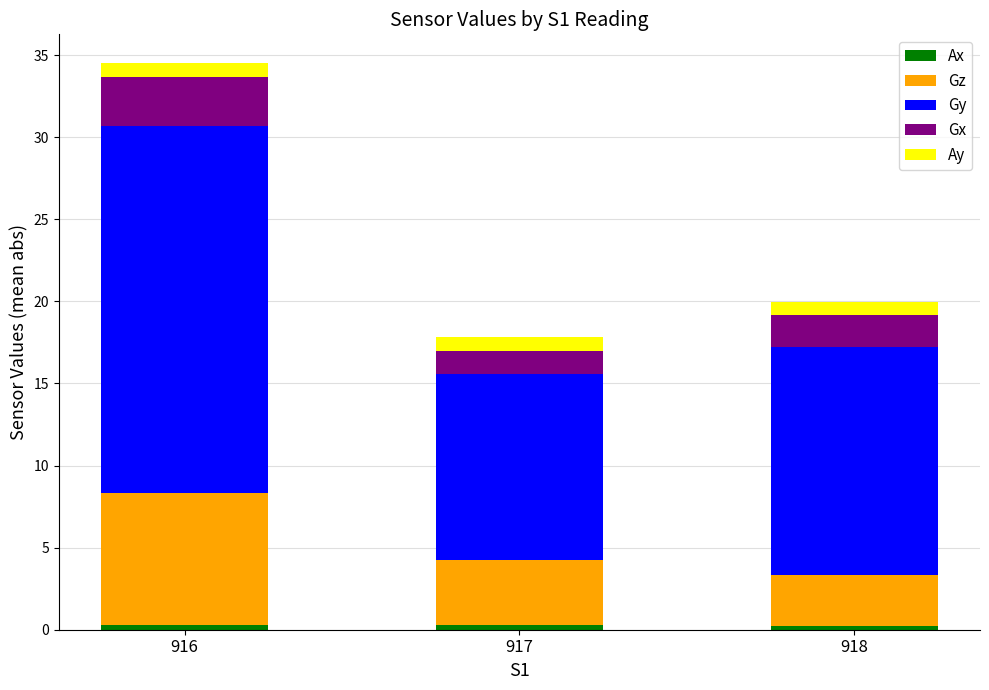

At which category is the sum across all series the highest?

916